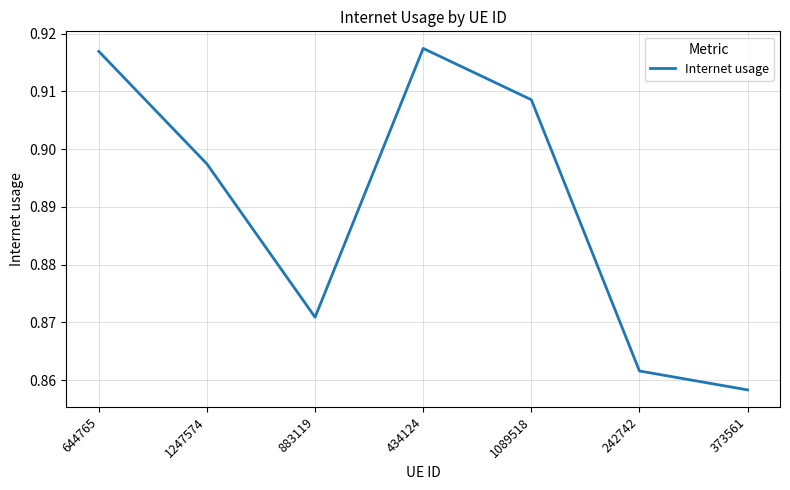

List the labels in order of value, largest first.

434124, 644765, 1089518, 1247574, 883119, 242742, 373561